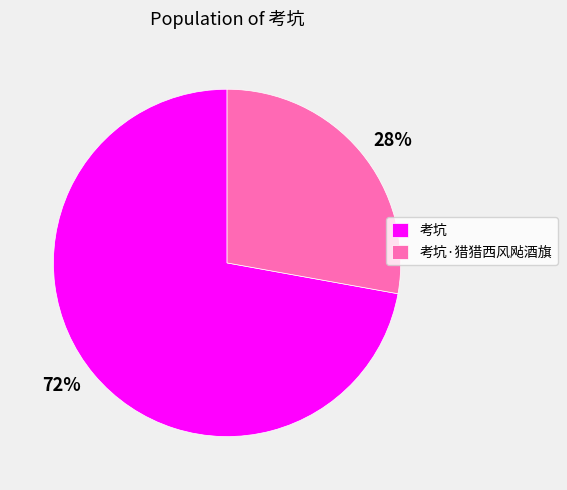

Is it true that 考坑 is 72% of the pie?

True